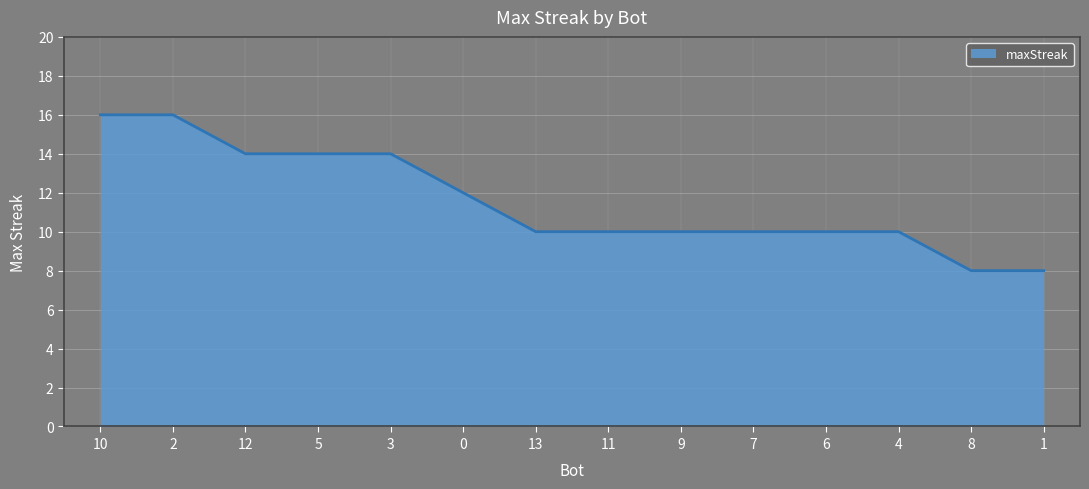

What is the greatest value displayed?

16